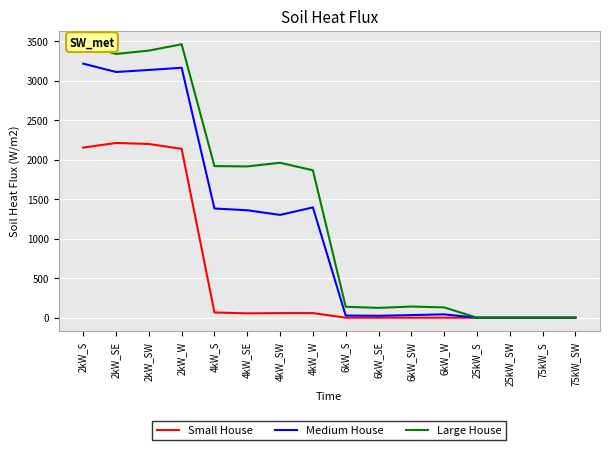

True or false: Large House has a value of 3381 at 2kW_SW.

True